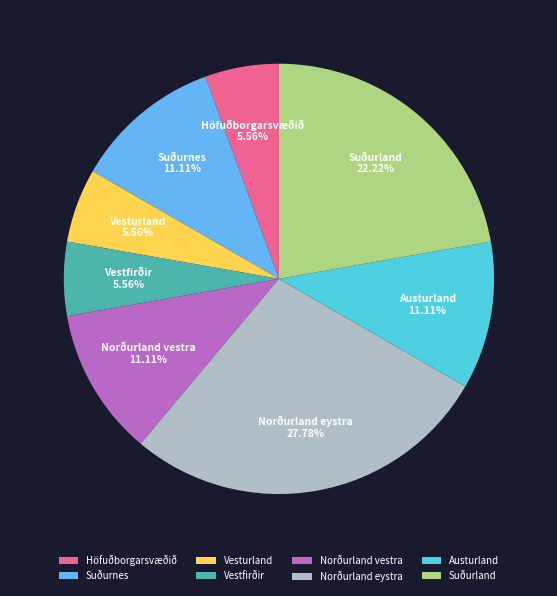

Which category has the biggest portion of the pie?

Norðurland eystra